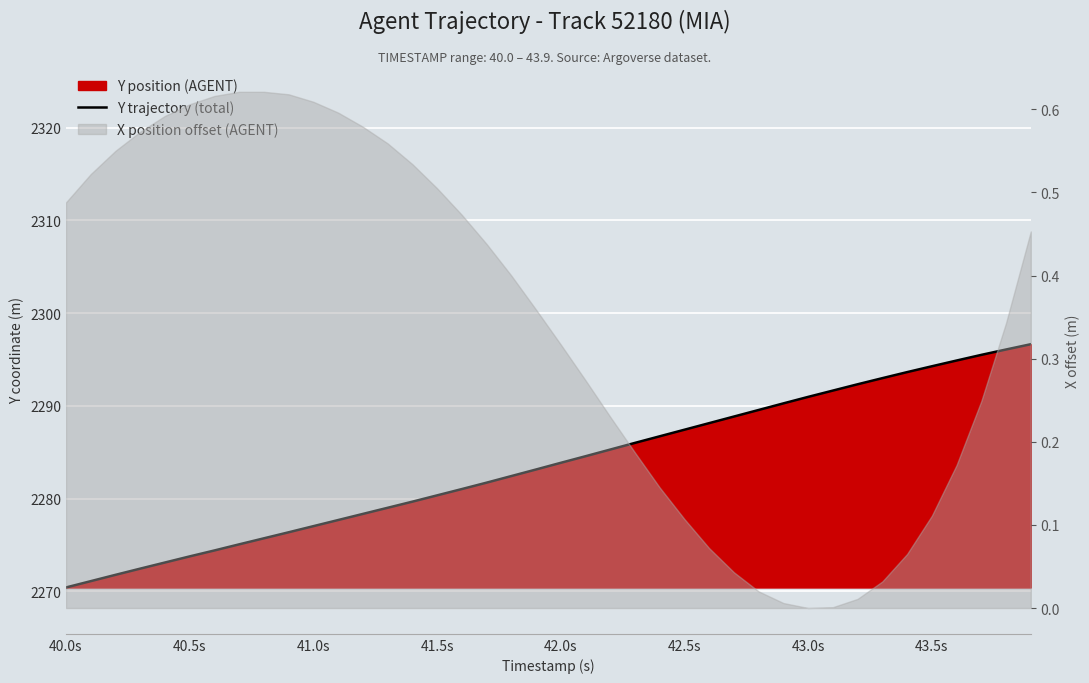

What is the minimum value shown in the chart?

2270.4